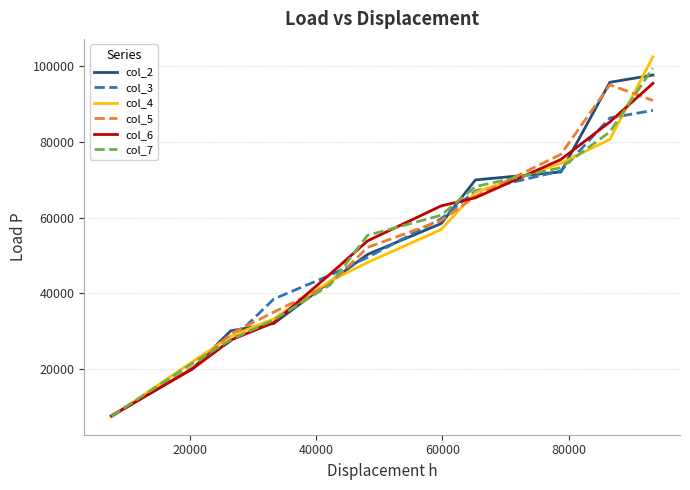

What is the greatest value displayed?

102502